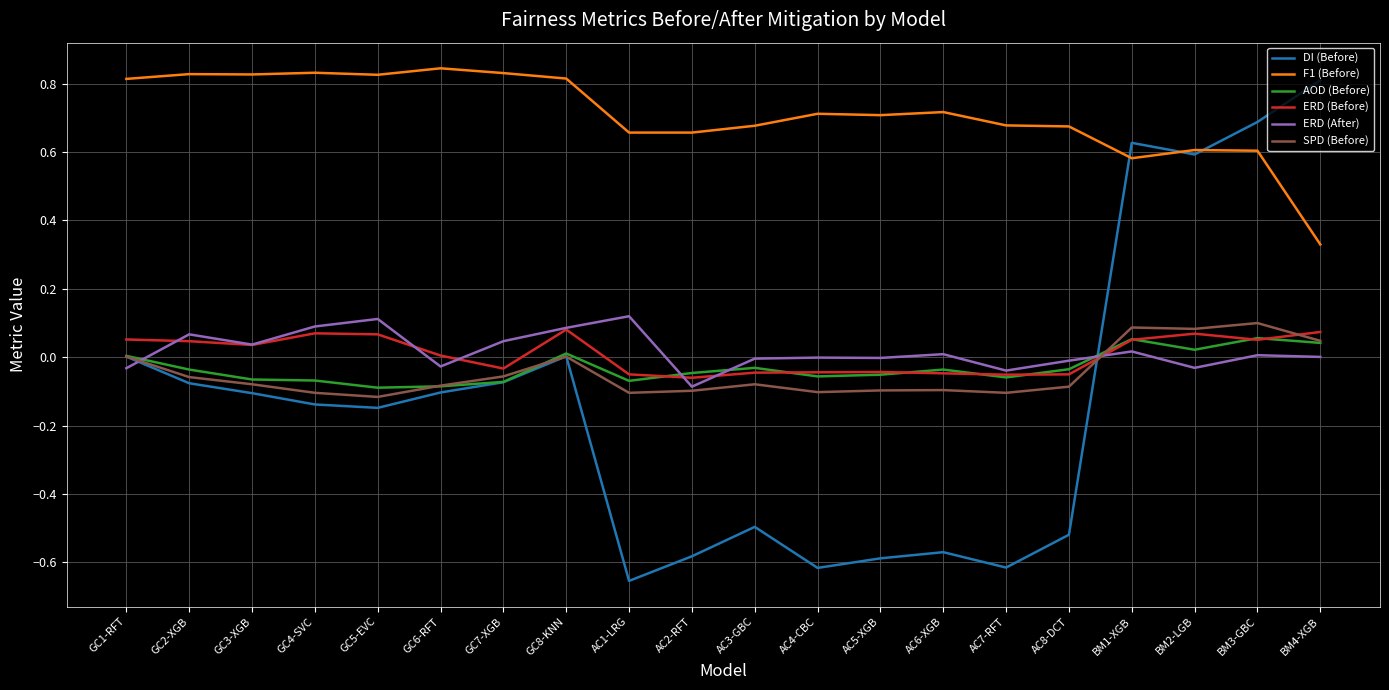

At how many categories does at least one series exceed 0?

20